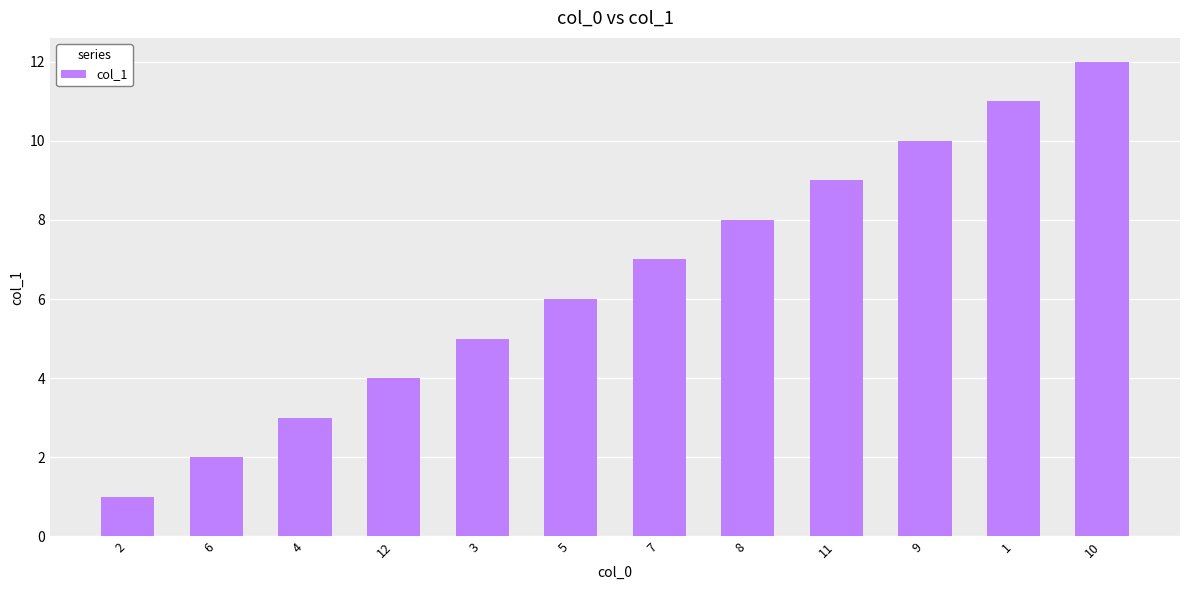

What is the change in value from 3 to 8?

+3